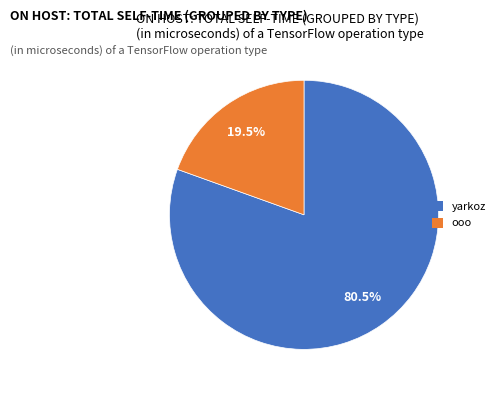

Which category has the biggest portion of the pie?

yarkoz